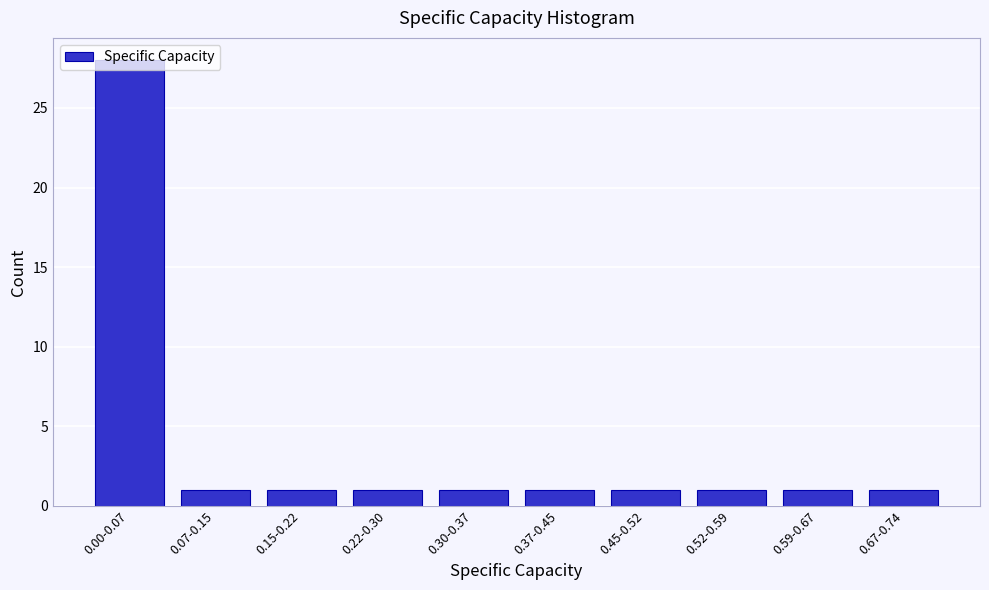

What is the label of the 9th bar from the right?

0.07-0.15